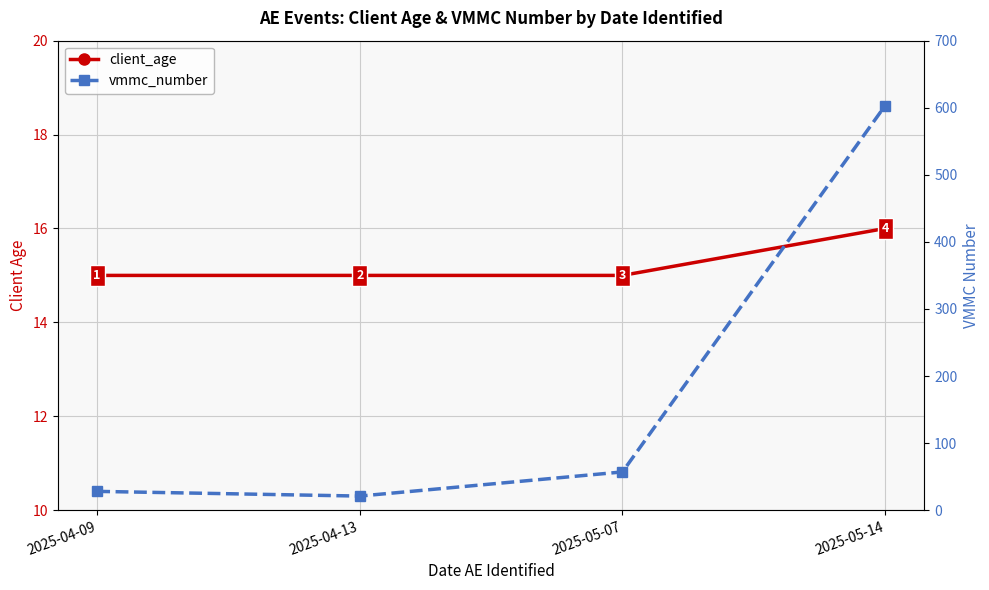

What is the value of the vmmc_number point at the 2nd from the left?

21